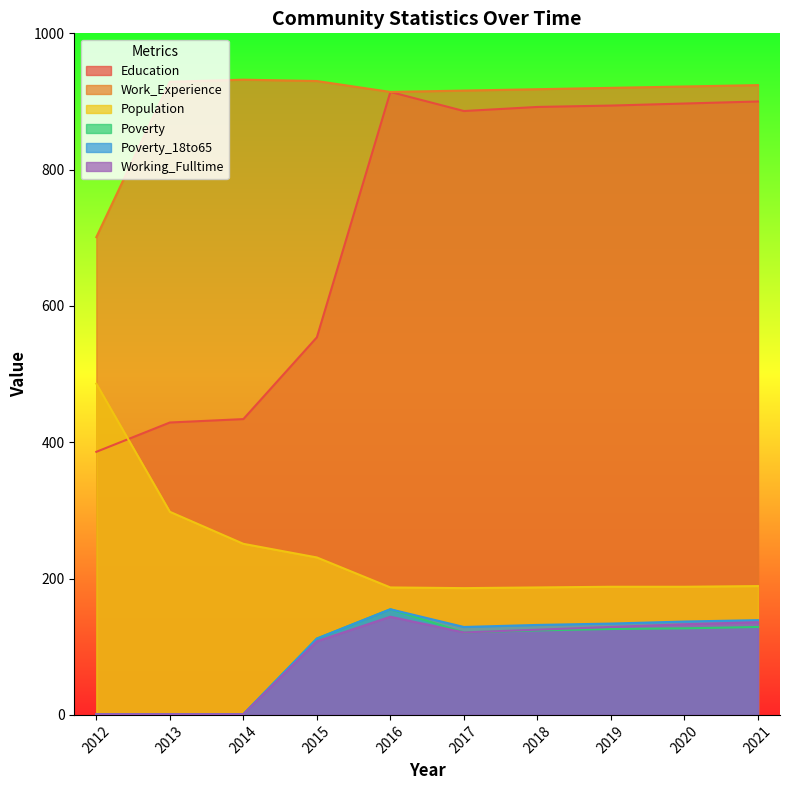

Is the value of Education at 2014 greater than the value of Population at 2021?

Yes